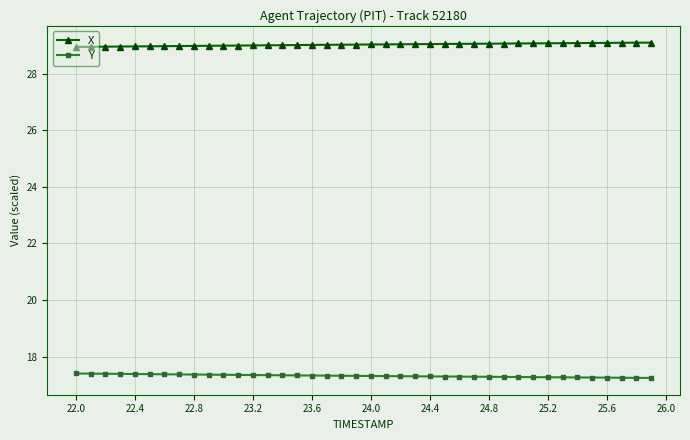

True or false: X and Y intersect in this chart.

False